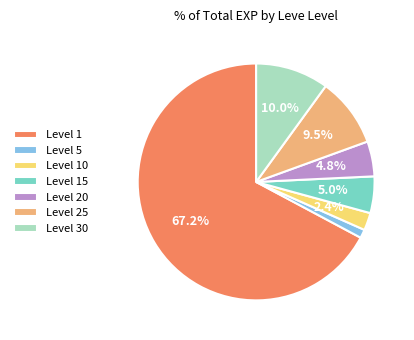

What portion of the pie excludes Level 25?

90.5%